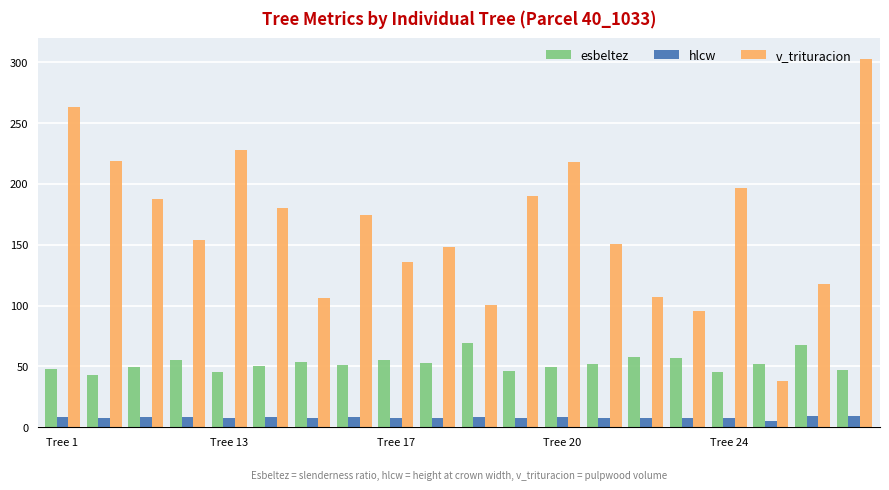

At how many categories does at least one series exceed 204?

5